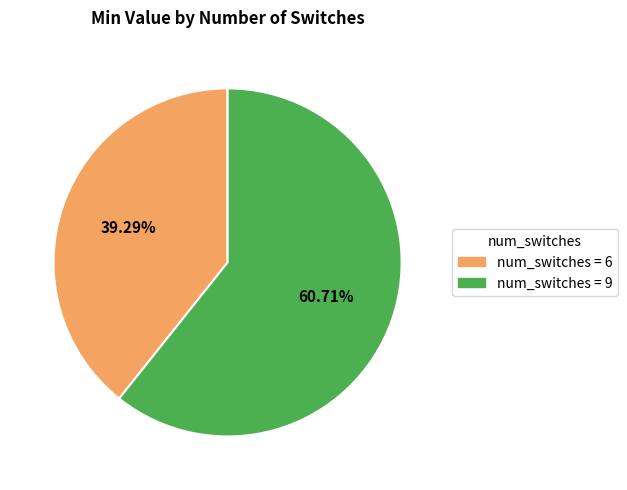

To the nearest percent, what is the difference between the largest and smallest slice percentages?

21%